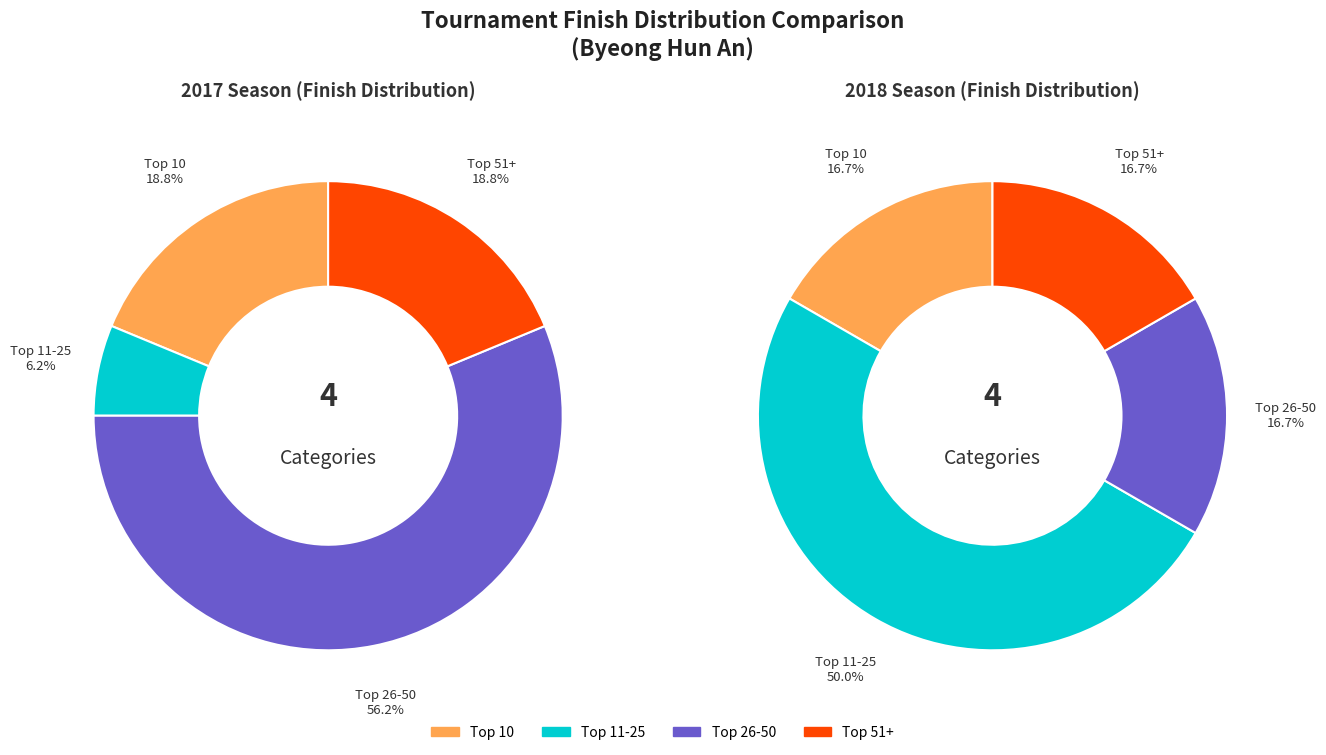

How many segments does this pie chart have?

4